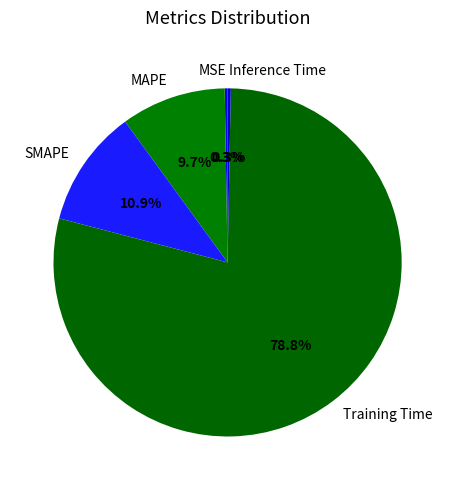

Which category has the biggest portion of the pie?

Training Time